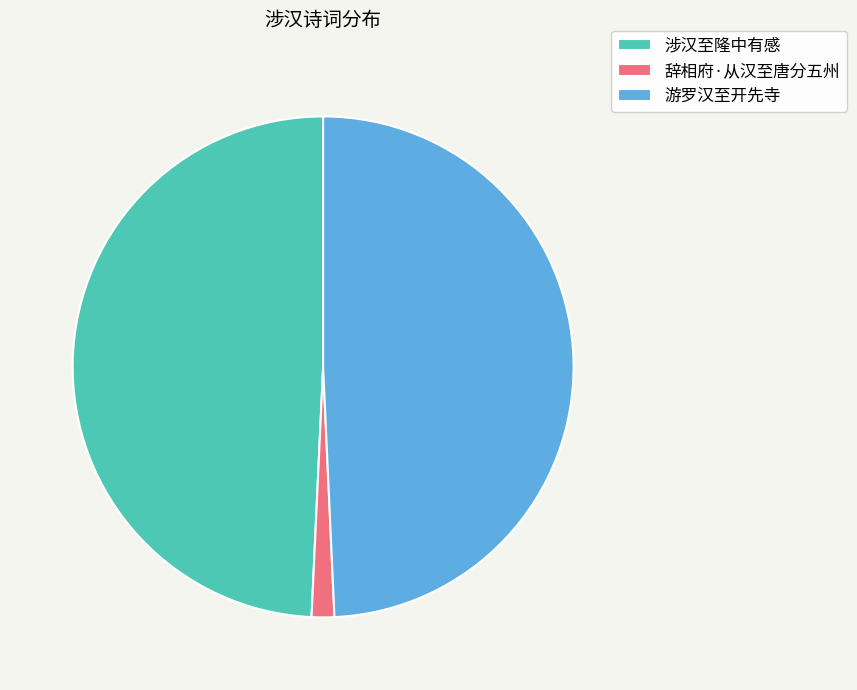

Does 辞相府·从汉至唐分五州 represent more than half of the total?

No